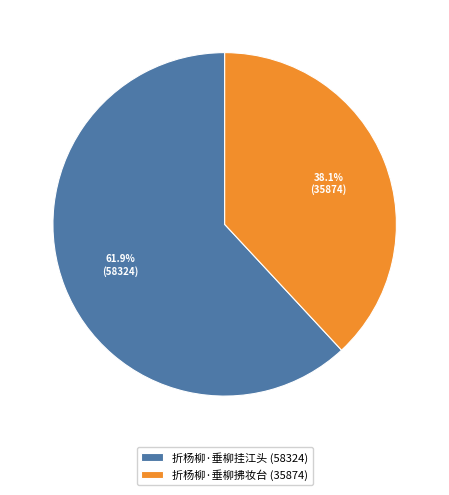

The 折杨柳·垂柳挂江头 slice represents 54% of the pie. True or false?

False